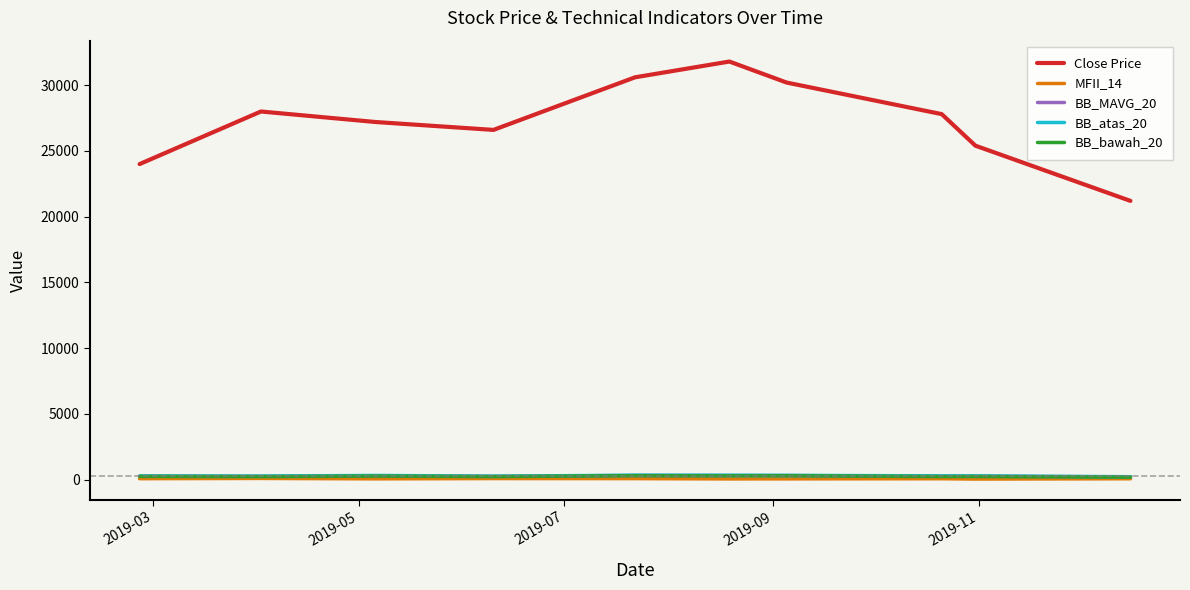

What is the difference between the maximum and minimum values in the BB_bawah_20 series?

107.3